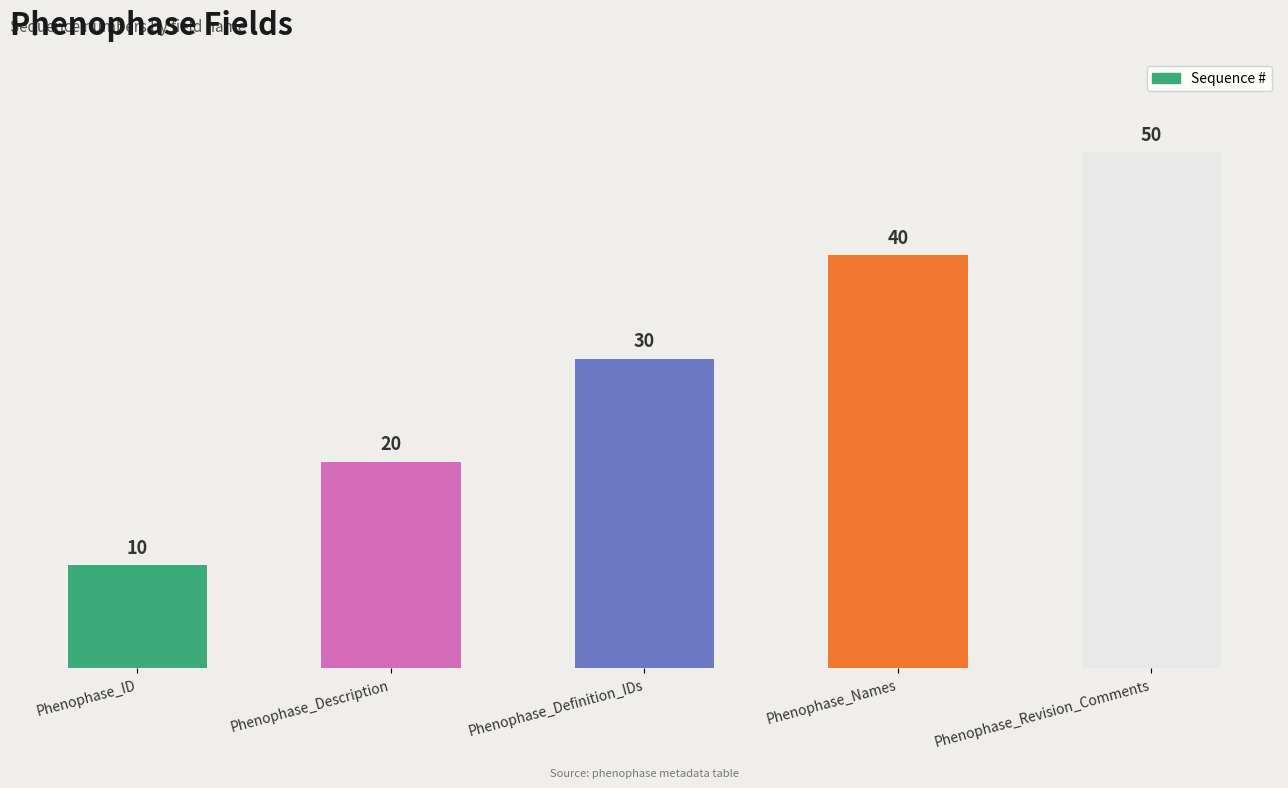

How many data points are less than 30?

2